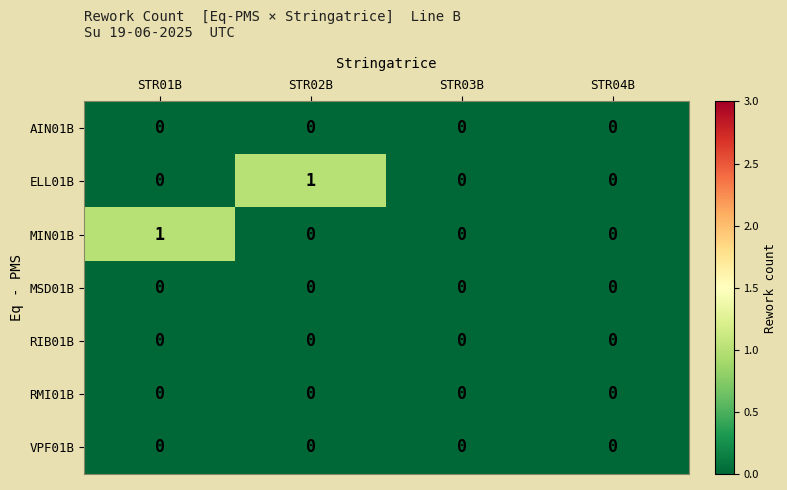

Is it true that AIN01B equals 0 at STR02B?

True